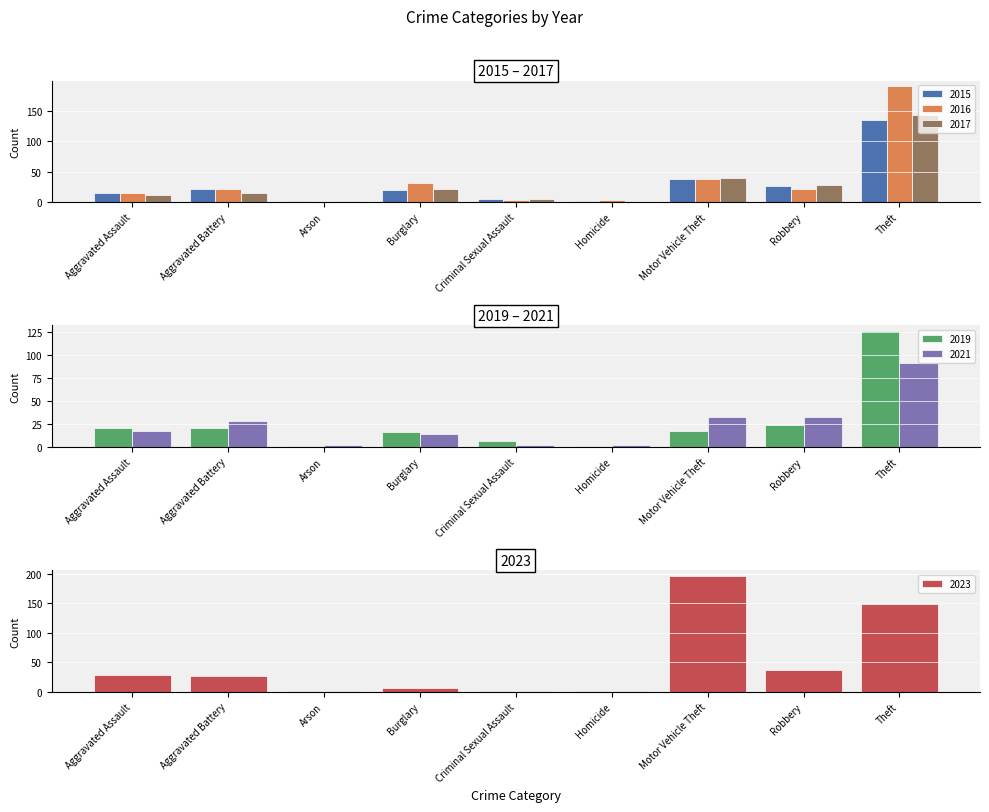

At which label does 2019 first exceed 17?

Aggravated Assault